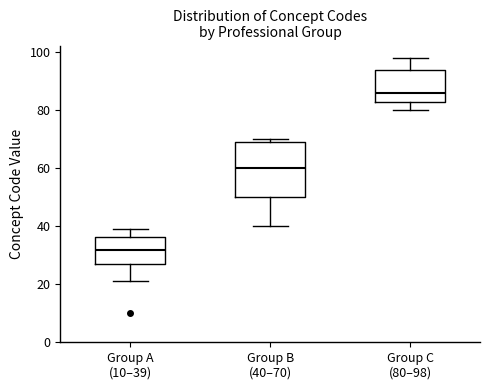

Where does the median line of the box for Group C (80–98) sit on the y-axis? The values are not printed on the chart, so give them approximately, as read against the axis.

86